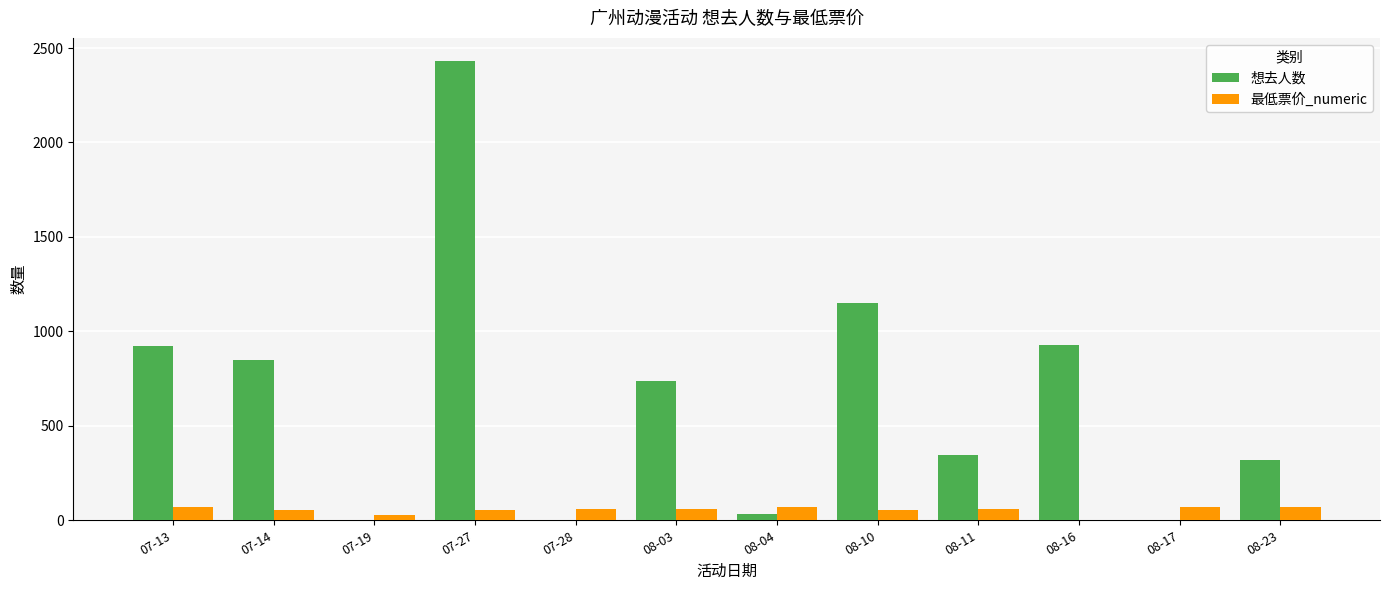

At which category does the chart reach its peak across all series?

07-27